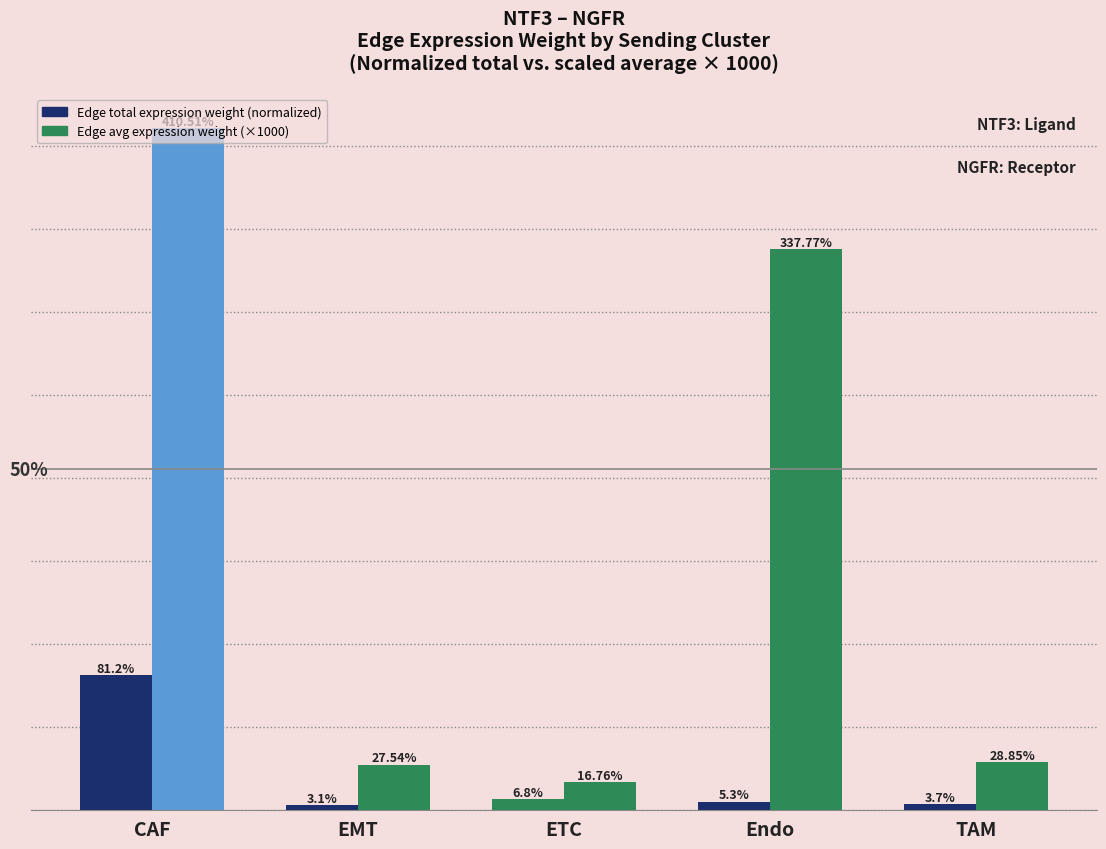

Are the bars horizontal?

No